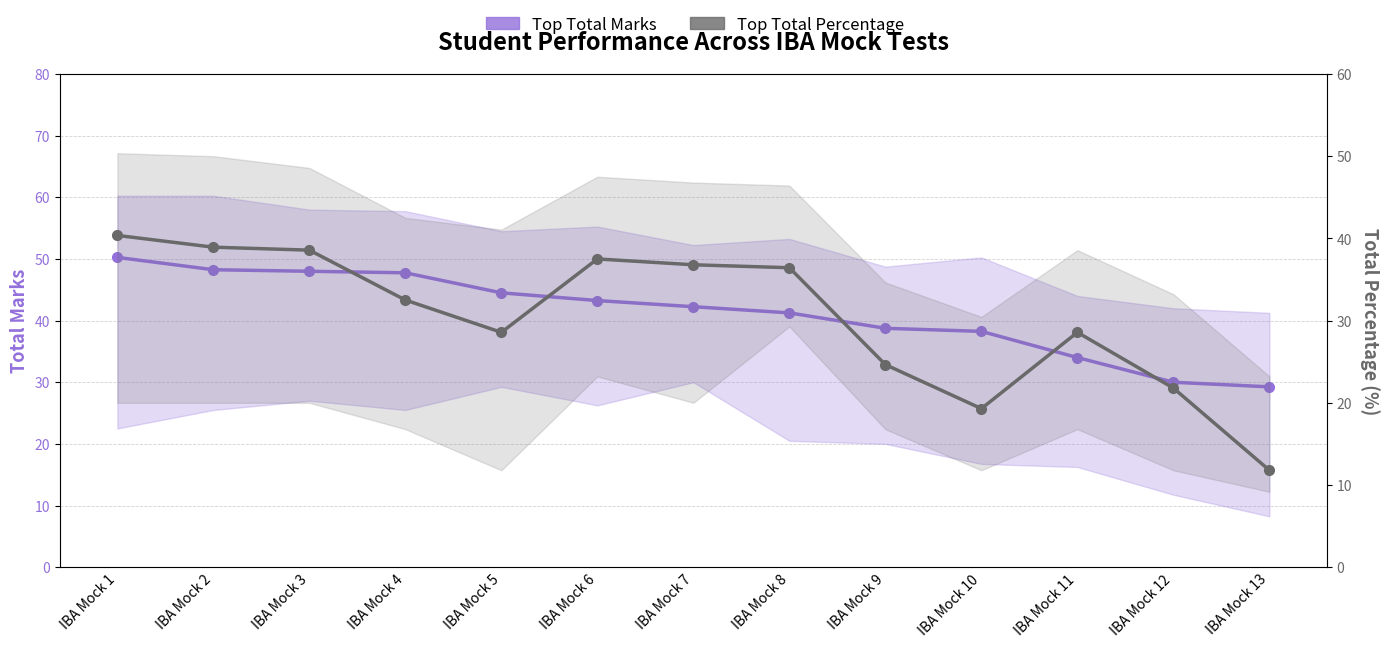

Which series has the largest total across all categories?

Top Total Marks